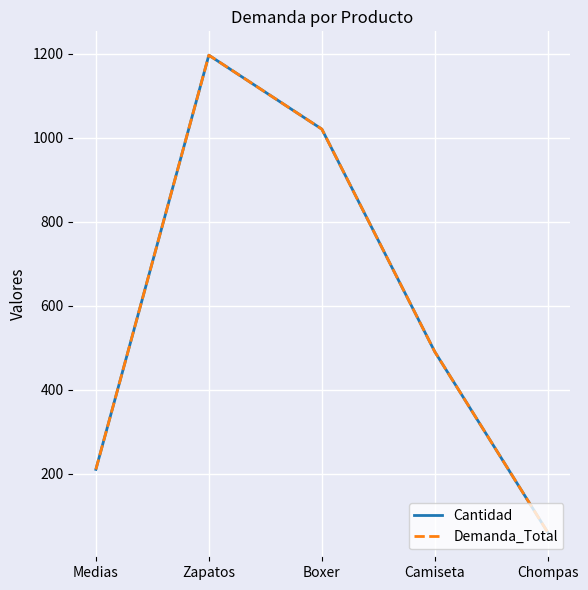

Does the chart display data point markers on the line(s)?

No